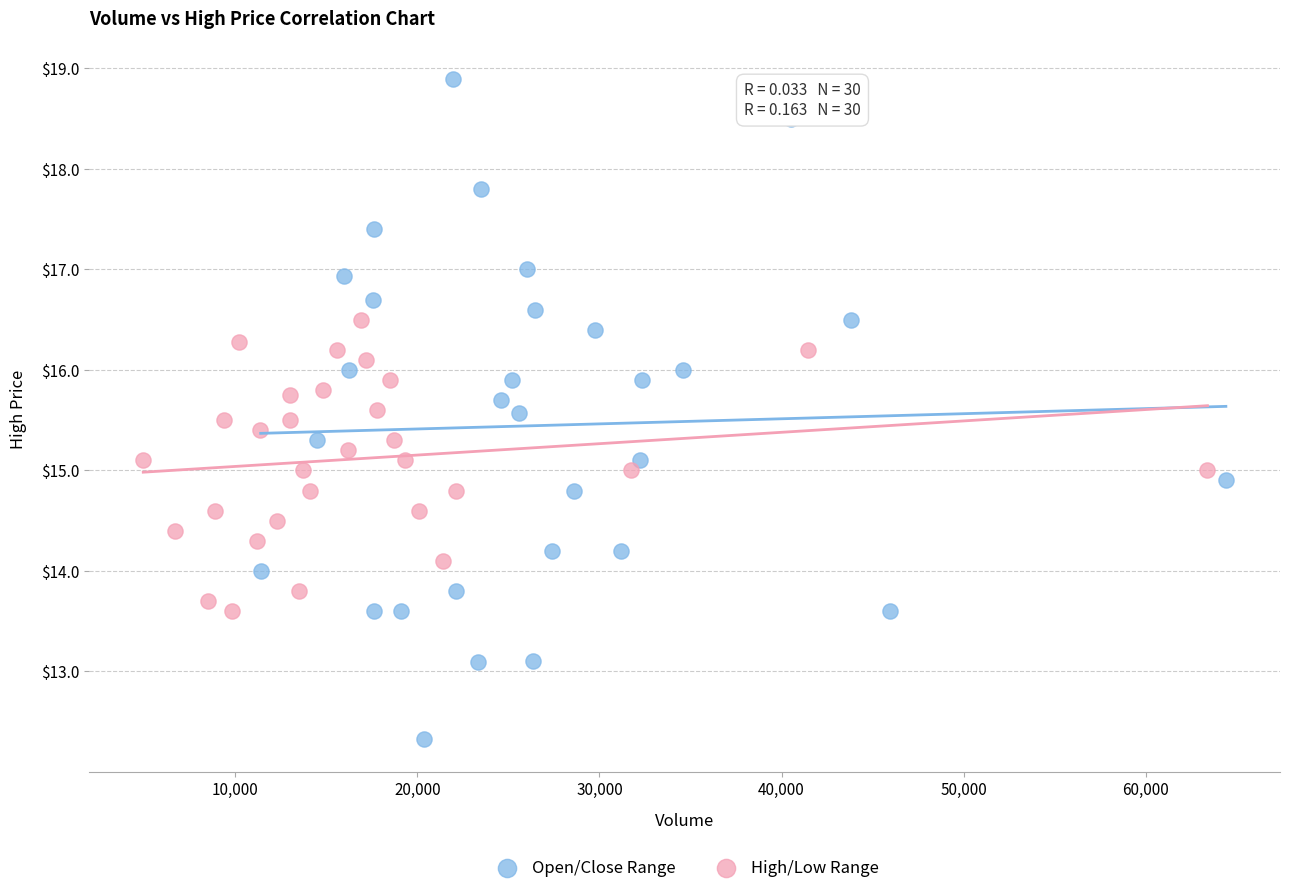

Which series reaches the minimum Y coordinate?

Open/Close Range